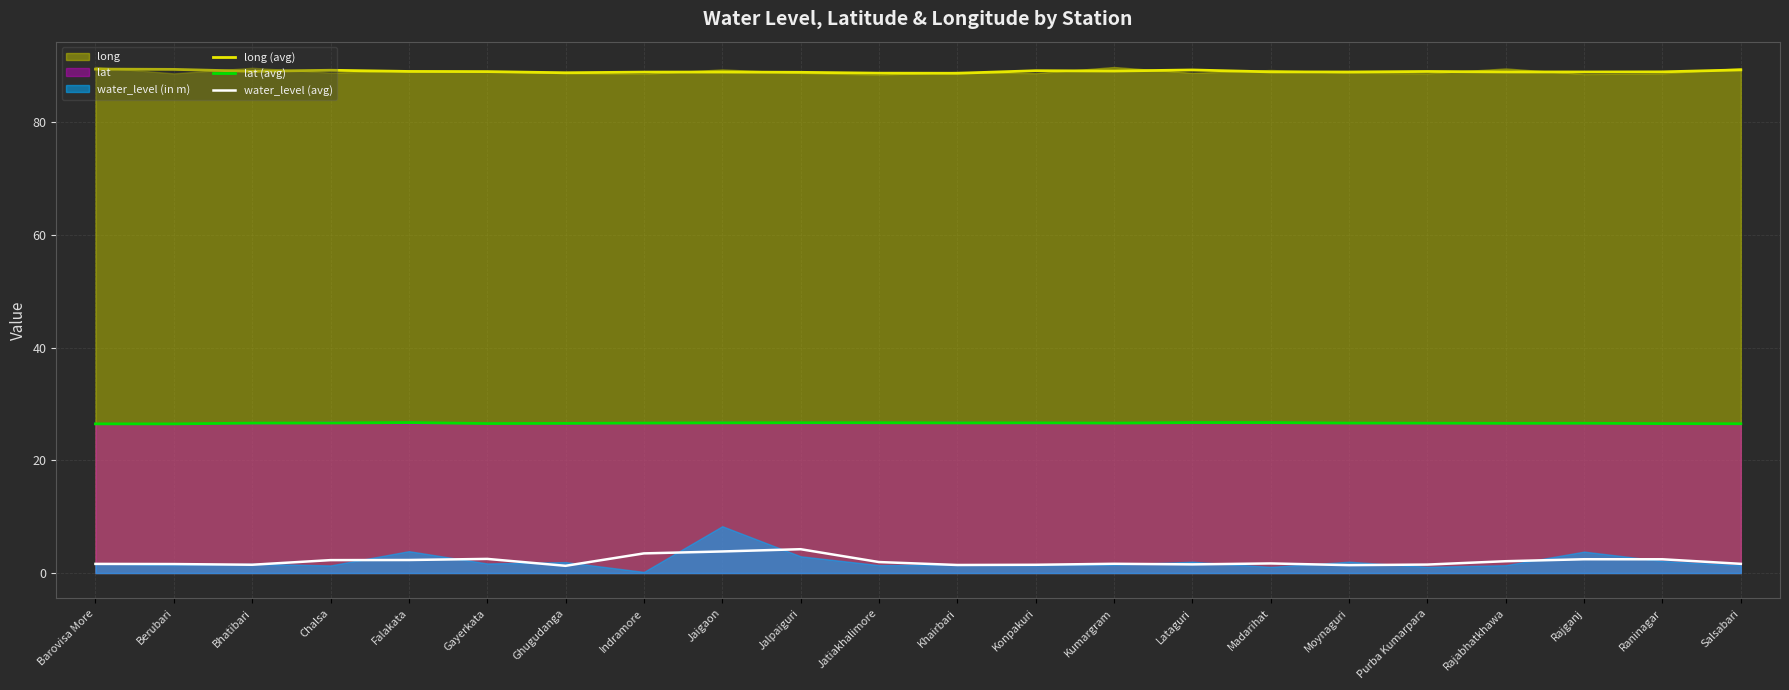

In long (avg), how many points are lower than both neighbors (excluding endpoints)?

6